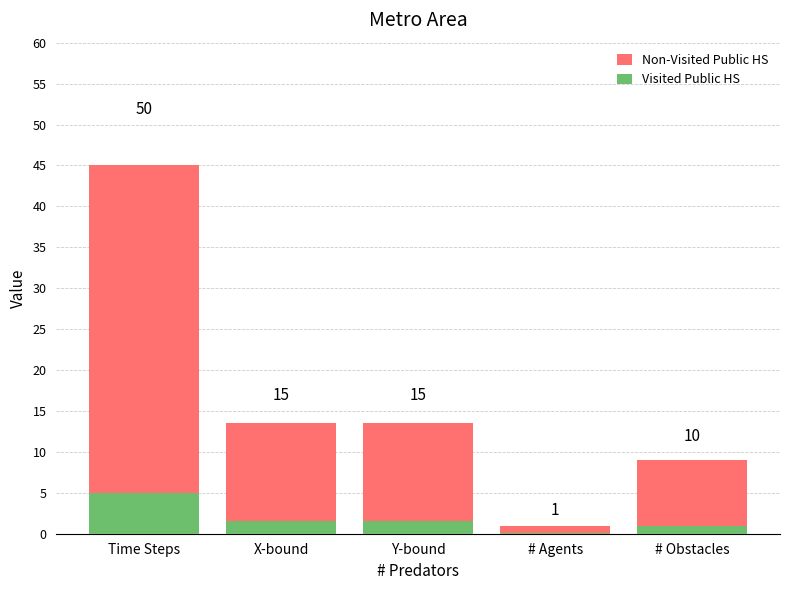

Which label corresponds to the largest value in the chart?

Time Steps